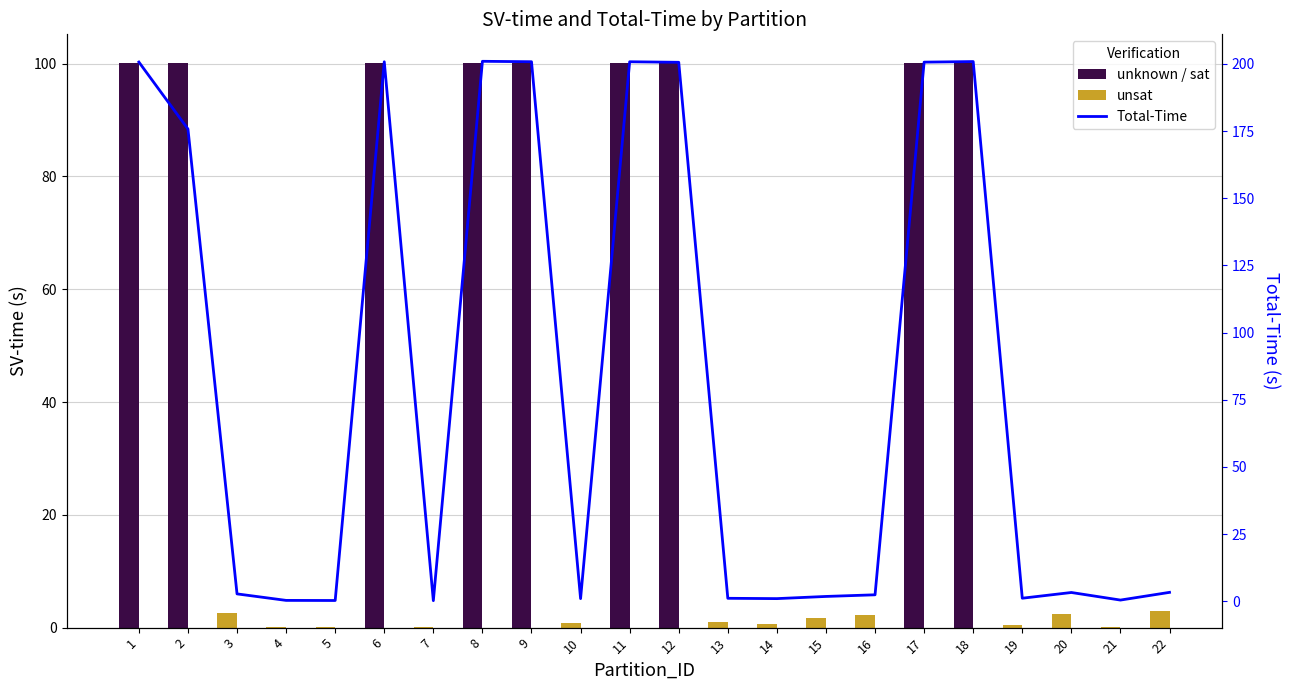

What is the highest value of the SV-time series?

100.2